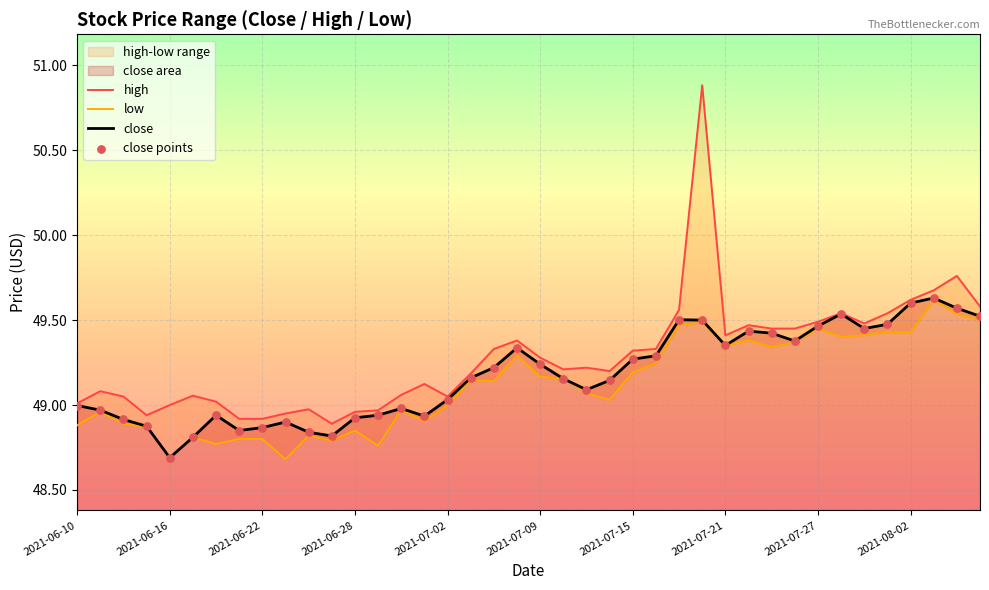

At how many categories does at least one series exceed 49?

31